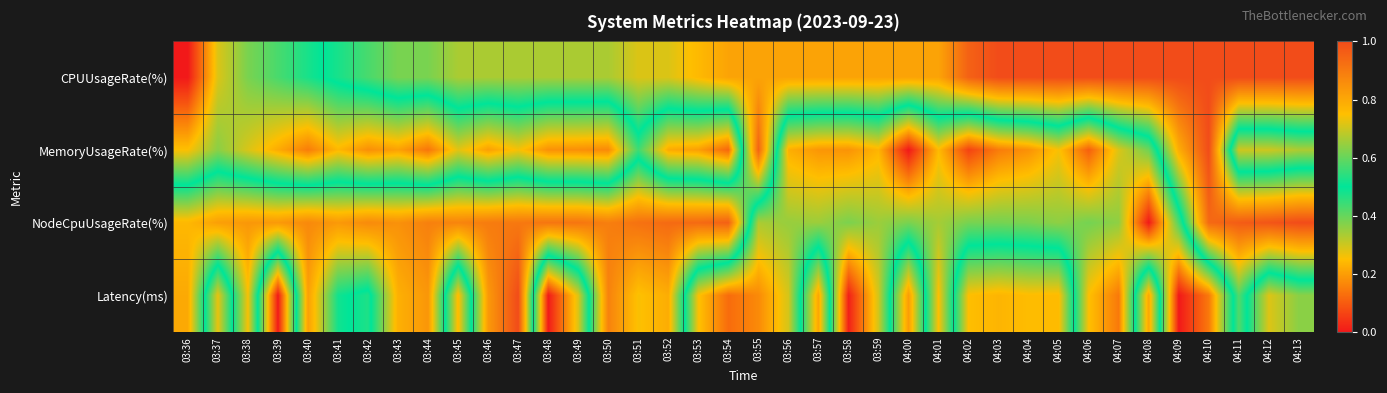

Reading right to left, transcribe all the data shown in this chart.

CPUUsageRate(%): 04:13=1.0	04:12=1.0	04:11=1.0	04:10=1.0	04:09=1.0	04:08=1.0	04:07=1.0	04:06=1.0	04:05=1.0	04:04=1.0	04:03=1.0	04:02=1.0	04:01=0.8	04:00=0.8	03:59=0.8	03:58=0.8	03:57=0.8	03:56=0.8	03:55=0.8	03:54=0.8	03:53=0.8	03:52=0.7	03:51=0.7	03:50=0.7	03:49=0.7	03:48=0.7	03:47=0.7	03:46=0.7	03:45=0.7	03:44=0.6	03:43=0.6	03:42=0.6	03:41=0.5	03:40=0.5	03:39=0.4	03:38=0.4	03:37=0.3	03:36=0.0
MemoryUsageRate(%): 04:13=0.3	04:12=0.3	04:11=0.3	04:10=1.0	04:09=0.8	04:08=0.4	04:07=0.3	04:06=0.1	04:05=0.3	04:04=0.2	04:03=0.2	04:02=0.1	04:01=0.2	04:00=0.0	03:59=0.2	03:58=0.2	03:57=0.2	03:56=0.2	03:55=0.9	03:54=0.1	03:53=0.2	03:52=0.2	03:51=0.4	03:50=0.2	03:49=0.2	03:48=0.2	03:47=0.3	03:46=0.2	03:45=0.3	03:44=0.1	03:43=0.2	03:42=0.2	03:41=0.2	03:40=0.2	03:39=0.2	03:38=0.3	03:37=0.4	03:36=0.3
NodeCpuUsageRate(%): 04:13=1.0	04:12=1.0	04:11=1.0	04:10=0.9	04:09=0.4	04:08=0.0	04:07=0.4	04:06=0.4	04:05=0.4	04:04=0.4	04:03=0.4	04:02=0.4	04:01=0.3	04:00=0.4	03:59=0.3	03:58=0.4	03:57=0.3	03:56=0.4	03:55=0.3	03:54=1.0	03:53=0.9	03:52=0.9	03:51=0.9	03:50=0.9	03:49=0.9	03:48=0.9	03:47=0.9	03:46=0.9	03:45=0.9	03:44=0.9	03:43=0.8	03:42=0.9	03:41=0.8	03:40=0.9	03:39=0.8	03:38=0.8	03:37=0.8	03:36=0.8
Latency(ms): 04:13=0.4	04:12=0.3	04:11=0.6	04:10=0.1	04:09=0.0	04:08=0.8	04:07=0.1	04:06=0.3	04:05=0.8	04:04=0.8	04:03=0.8	04:02=0.8	04:01=0.2	04:00=0.8	03:59=0.3	03:58=0.0	03:57=0.8	03:56=0.3	03:55=0.2	03:54=0.1	03:53=0.3	03:52=0.8	03:51=0.7	03:50=0.9	03:49=0.3	03:48=0.0	03:47=1.0	03:46=0.8	03:45=0.2	03:44=0.8	03:43=0.8	03:42=0.5	03:41=0.5	03:40=0.8	03:39=0.0	03:38=0.7	03:37=0.3	03:36=0.8